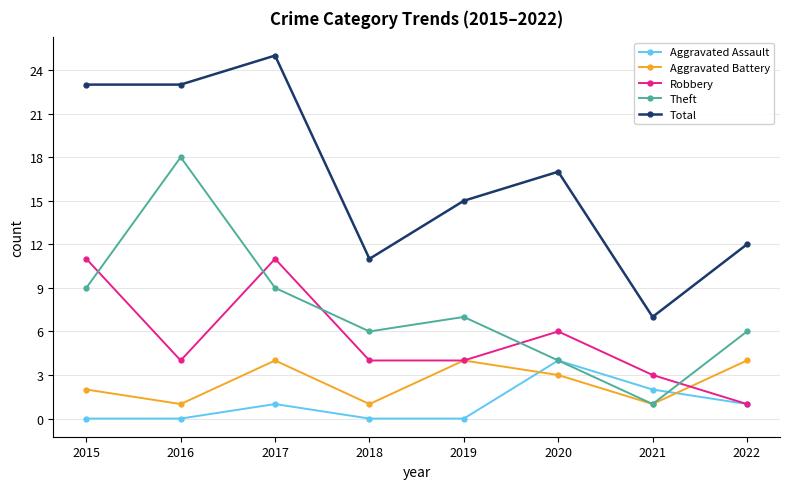

True or false: Theft has a value of 4 at 2020.

True